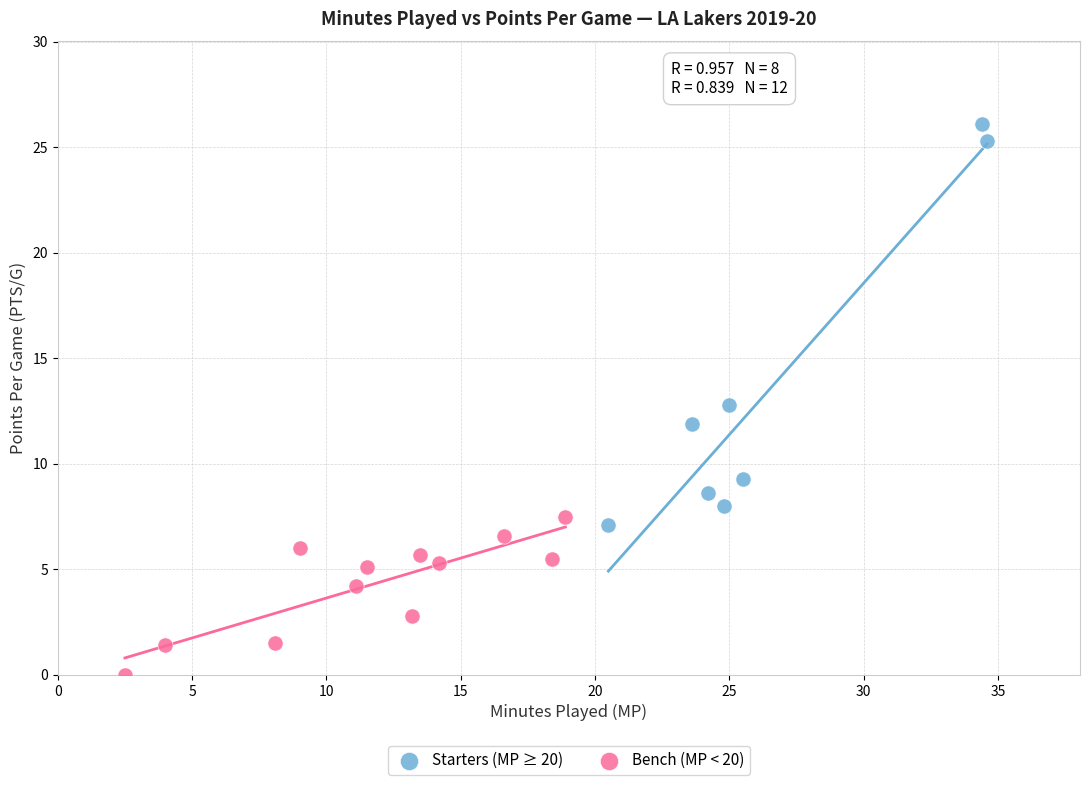

Which series has the largest Y range (max minus min)?

Starters (MP ≥ 20)